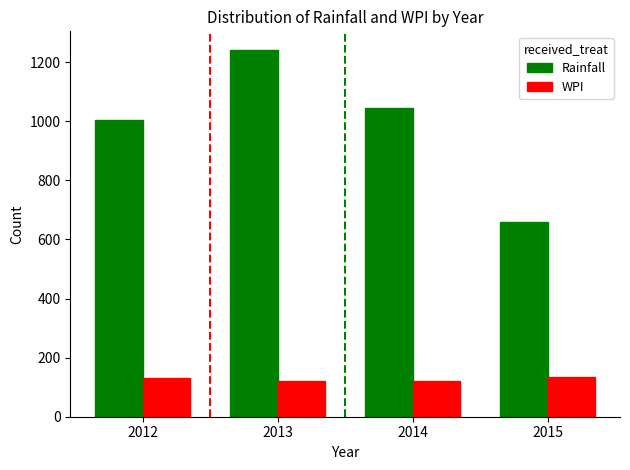

Between 2012 and 2015, which series saw the biggest shift?

Rainfall